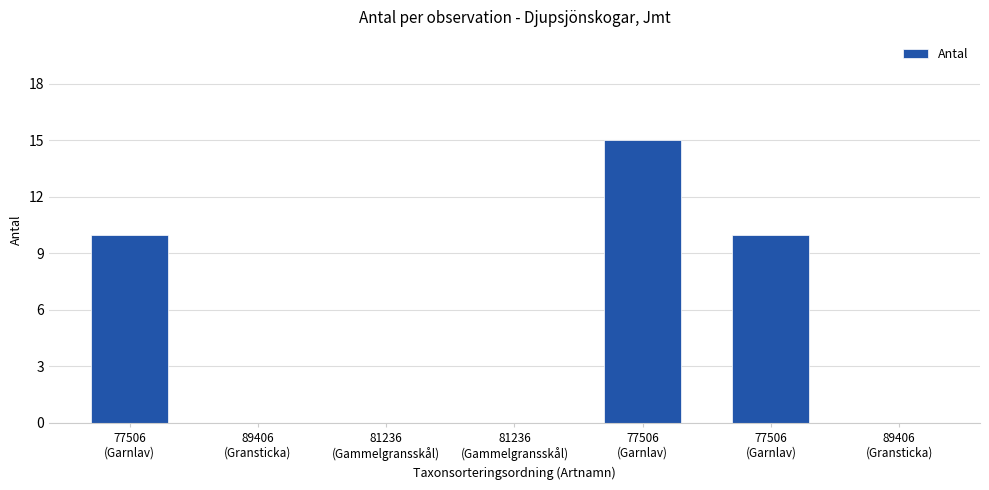

Reading right to left, extract all data points from this chart.

89406
(Gransticka)=0	77506
(Garnlav)=10	77506
(Garnlav)=15	81236
(Gammelgransskål)=0	81236
(Gammelgransskål)=0	89406
(Gransticka)=0	77506
(Garnlav)=10